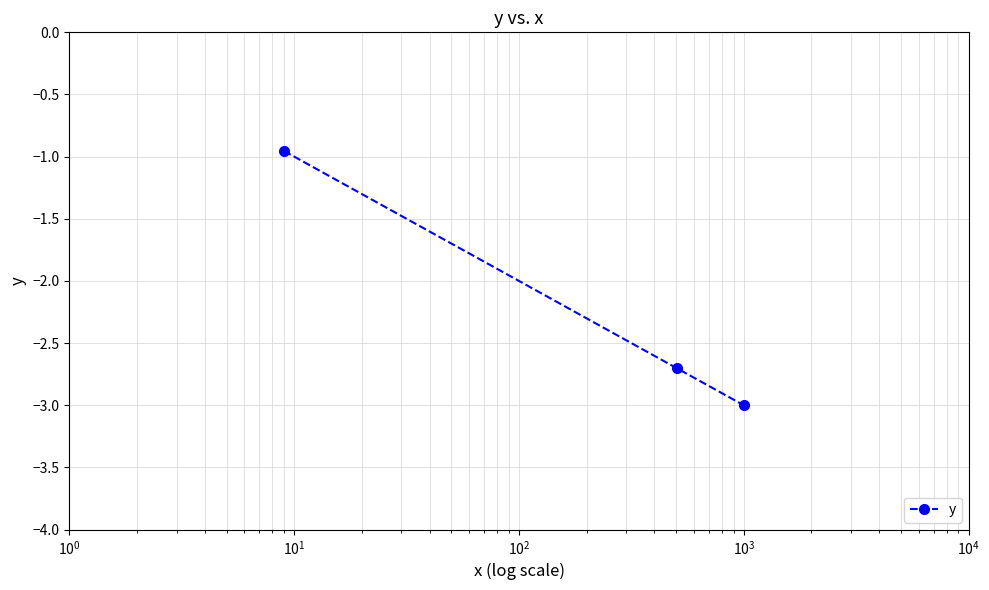

What is the difference between the maximum and minimum values?

2.0